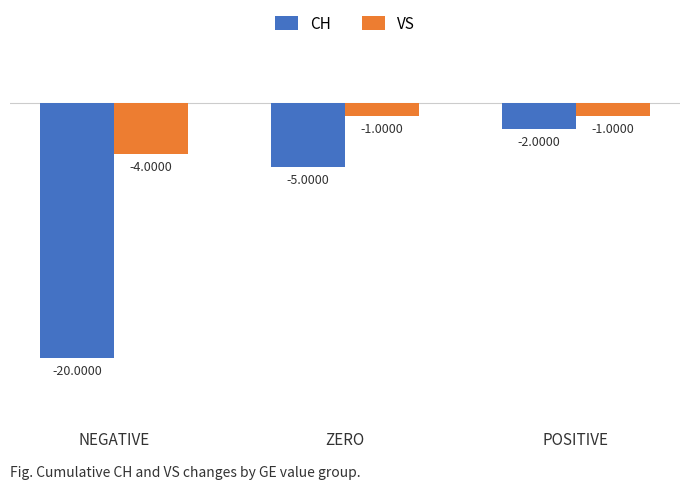

Which series changed the most between NEGATIVE and POSITIVE?

CH